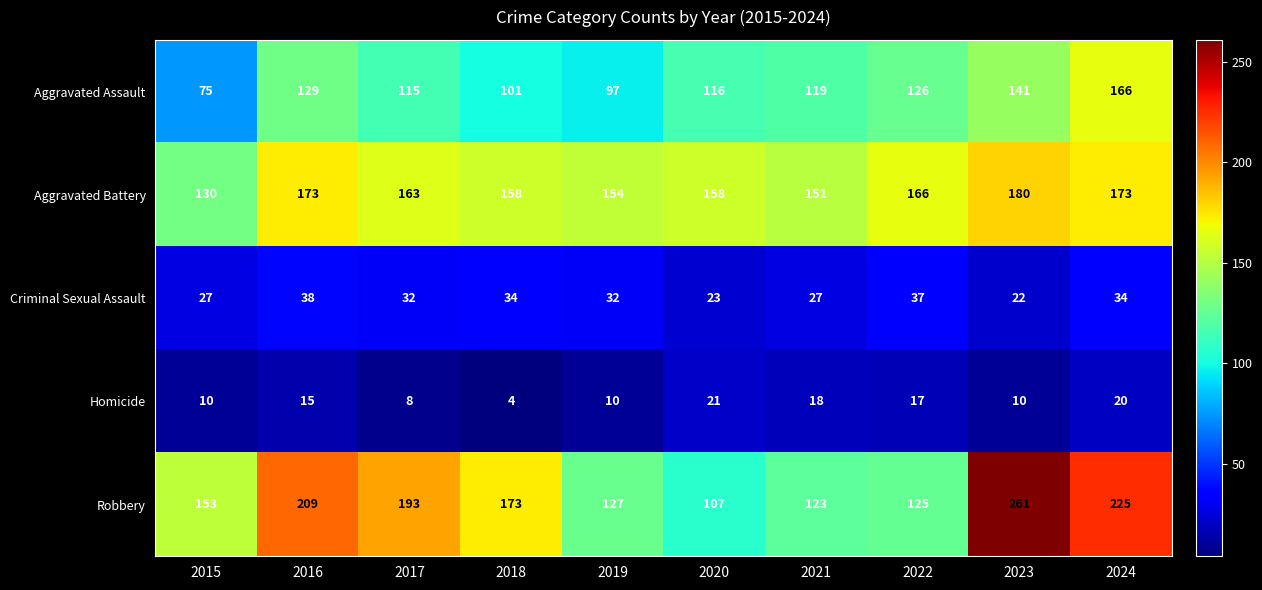

Rank the series by their maximum value, from lowest to highest.

Homicide, Criminal Sexual Assault, Aggravated Assault, Aggravated Battery, Robbery